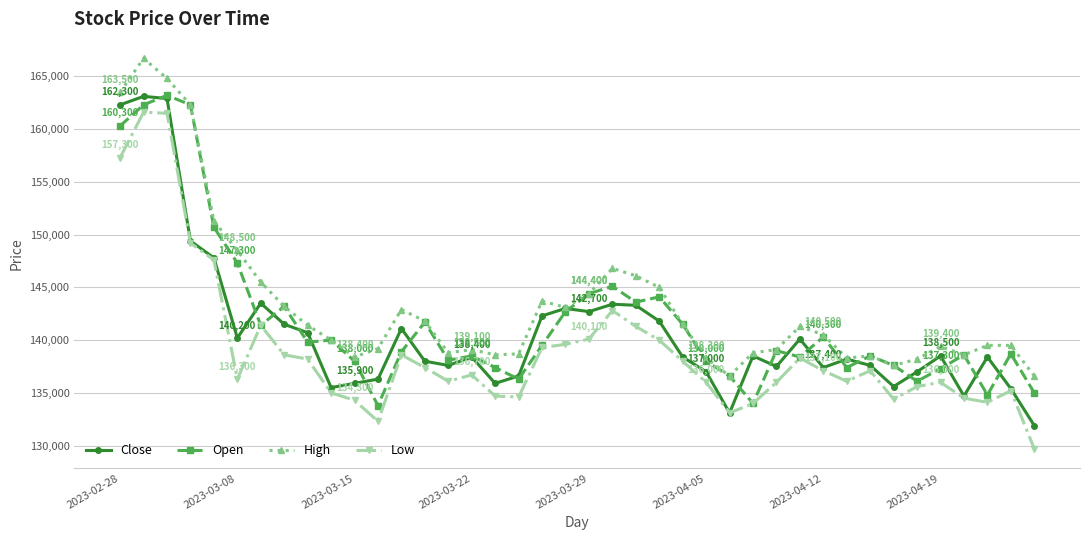

True or false: Low has more than 2 points higher than both neighbors.

True